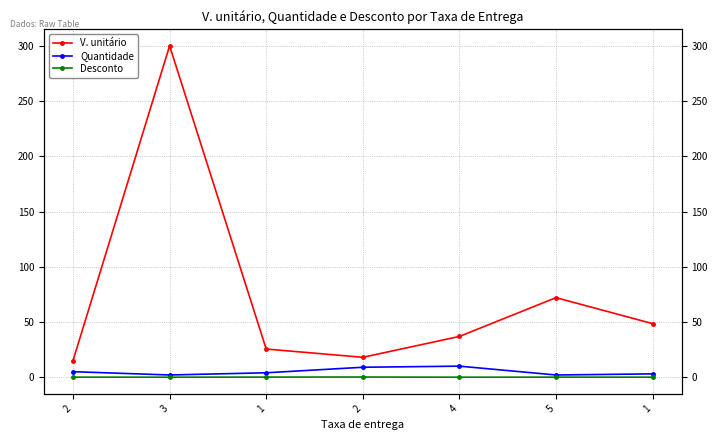

At which category is the sum across all series the highest?

3